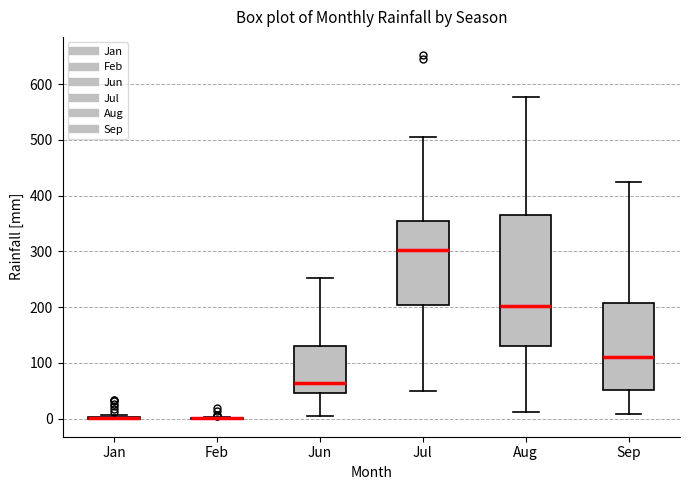

Comparing the boxes themselves (not the whiskers), which one is the tallest?

Aug